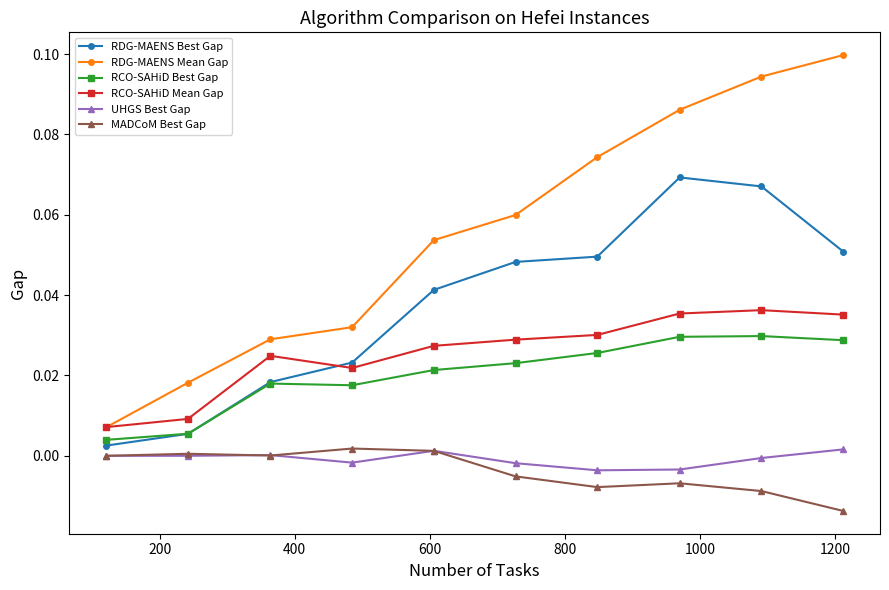

Which series has the widest spread of values?

RDG-MAENS Mean Gap